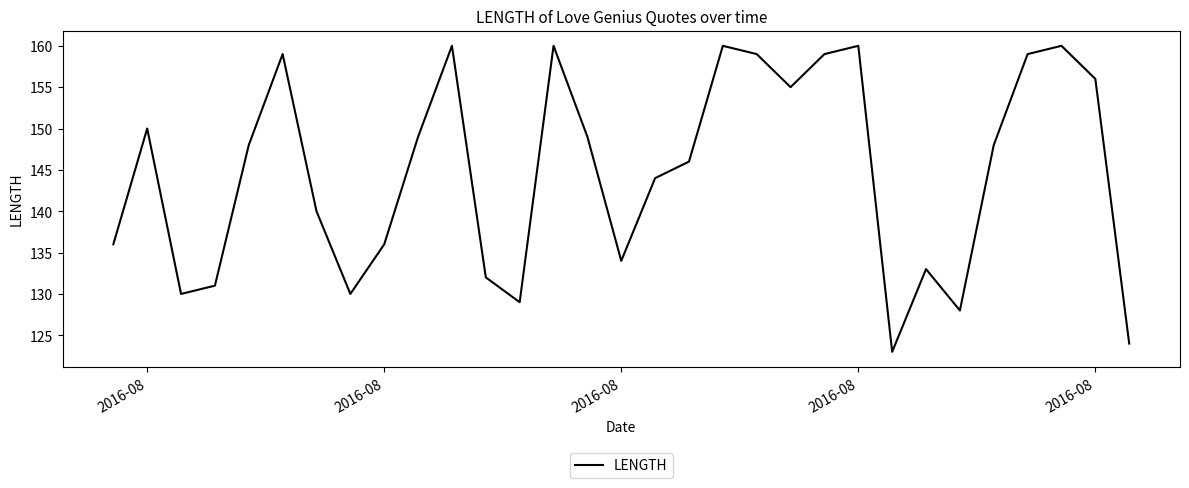

What is the difference between the maximum and minimum values?

37